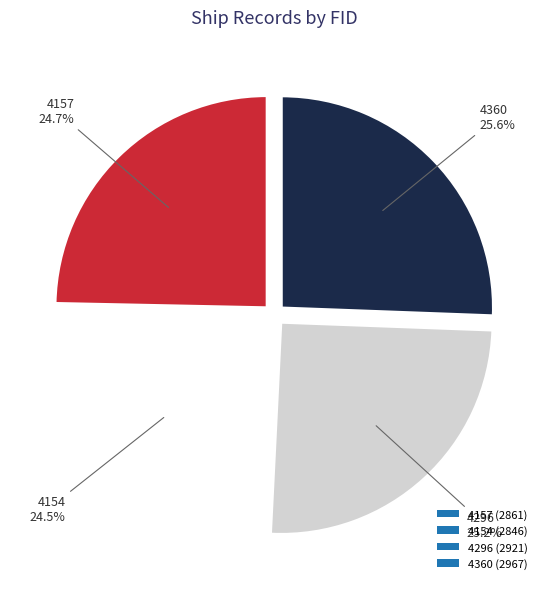

Does 4296 represent more than half of the total?

No